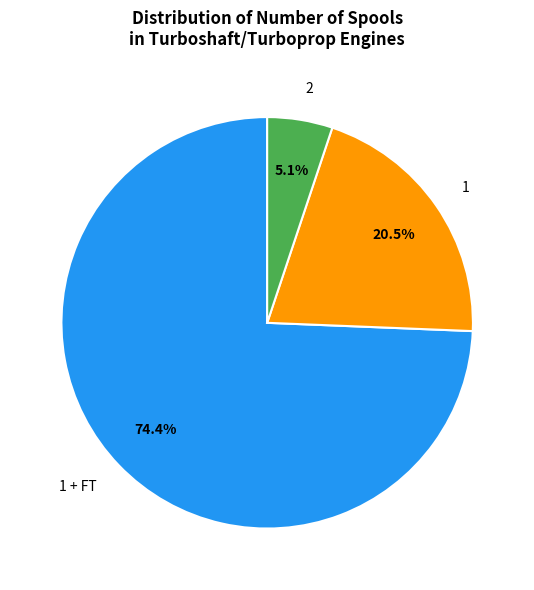

Which category has the biggest portion of the pie?

1 + FT